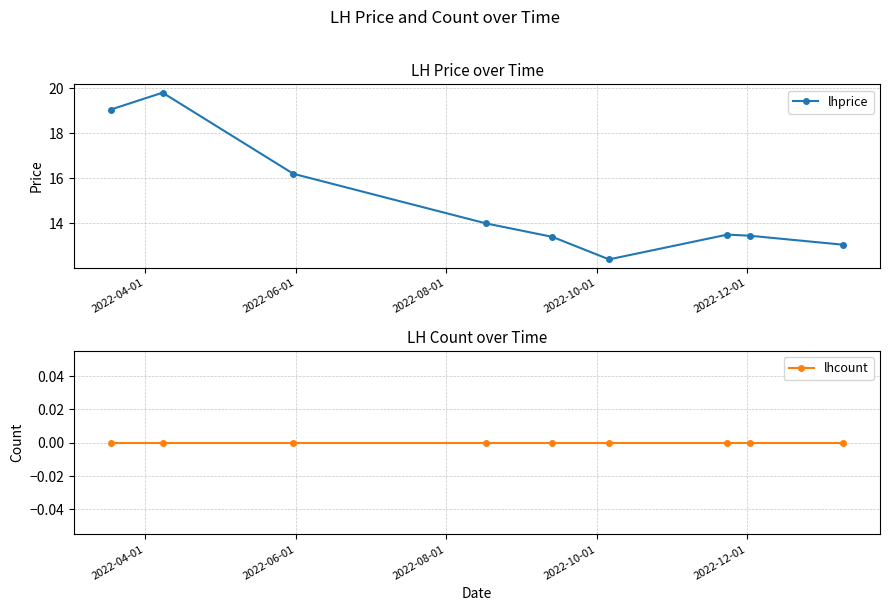

How many interior local peaks does the lhprice series have?

2